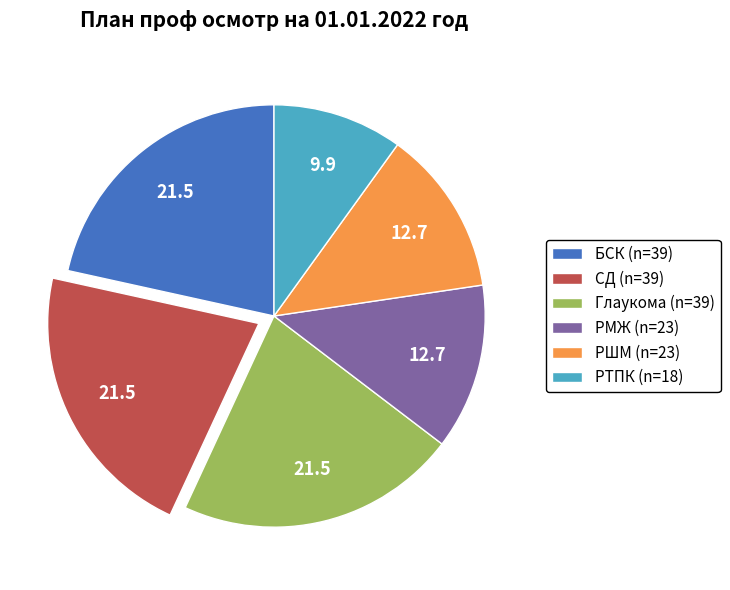

Is the sum of Глаукома (n=39) and РТПК (n=18) greater than half?

No